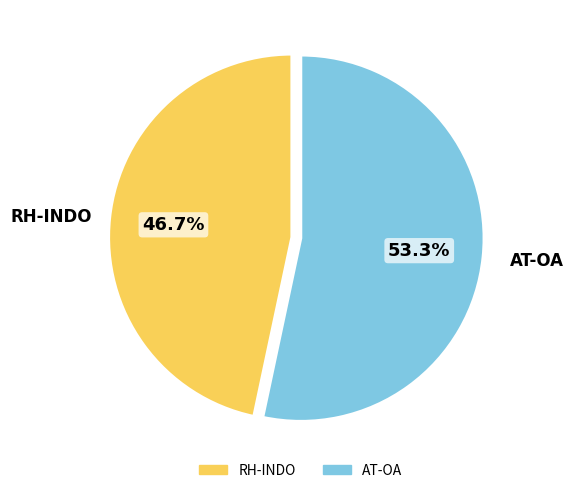

To the nearest percent, what portion does RH-INDO represent?

47%